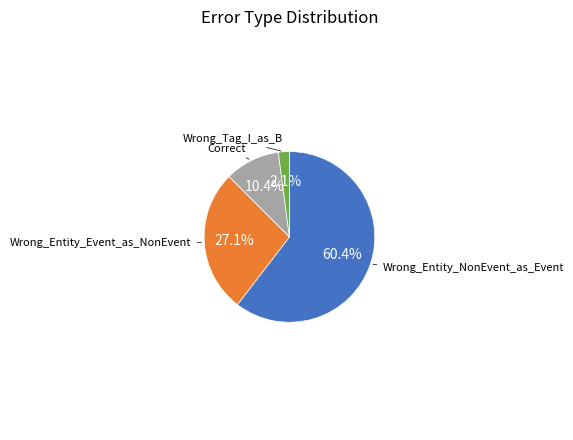

Is there a majority slice in this chart?

Yes